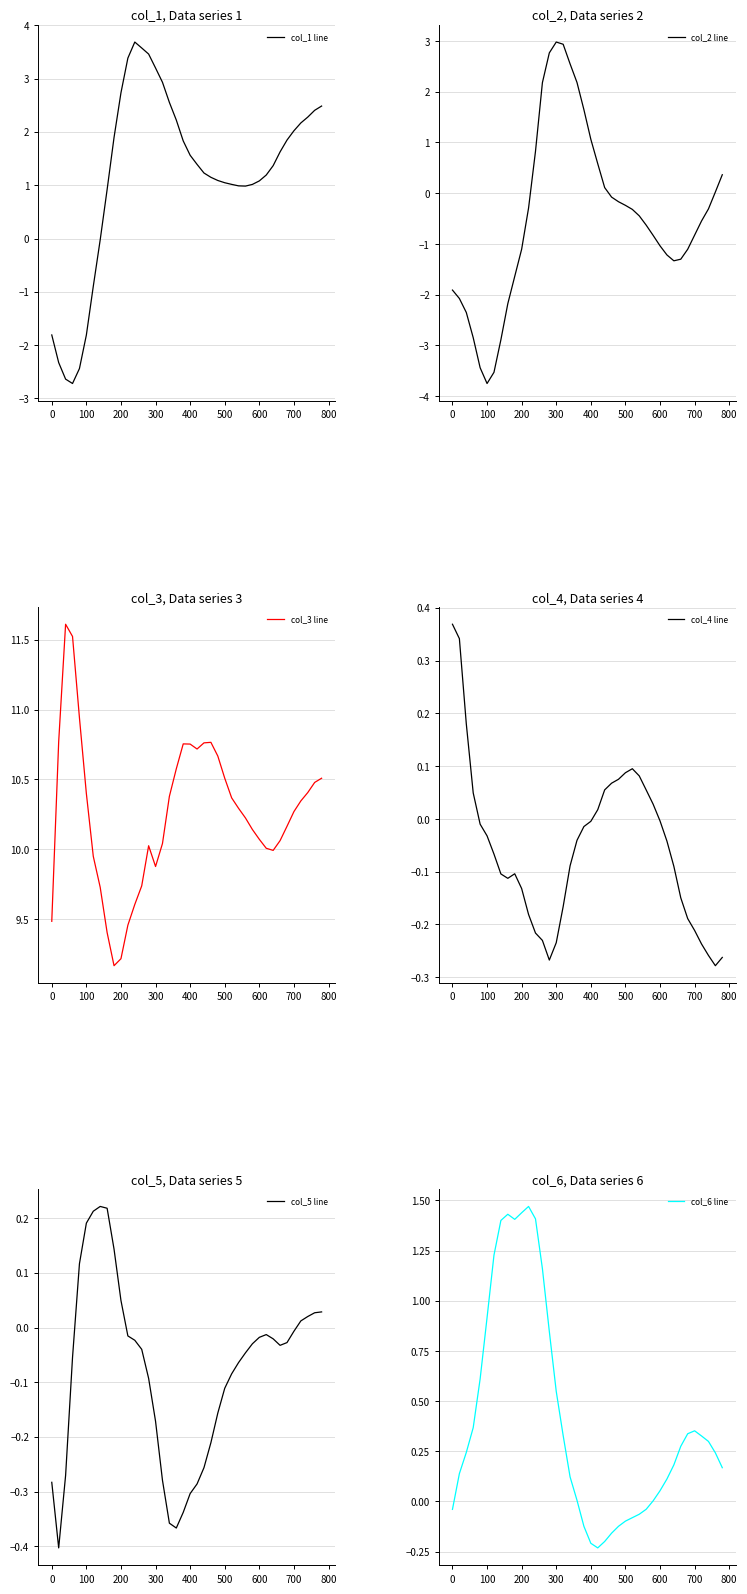

Which category has the lowest value in the col_2 line series?

100